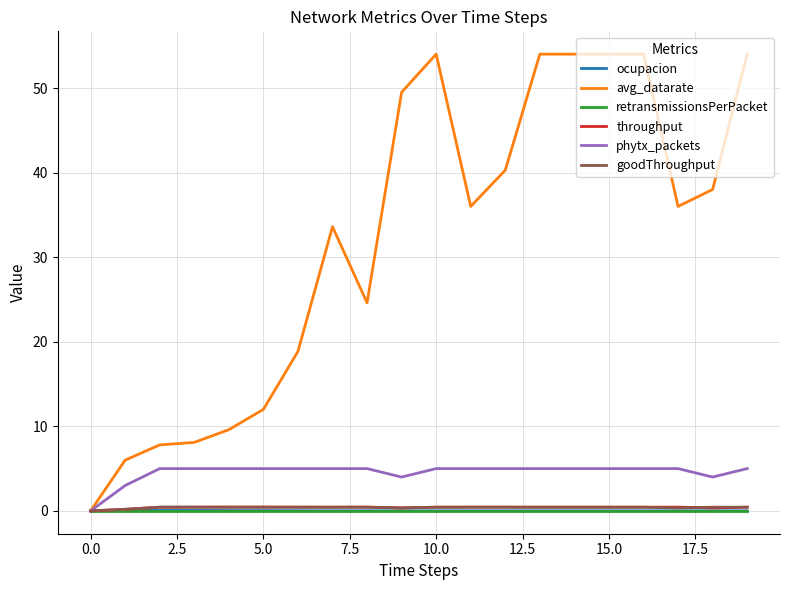

Which series has the largest total across all categories?

avg_datarate